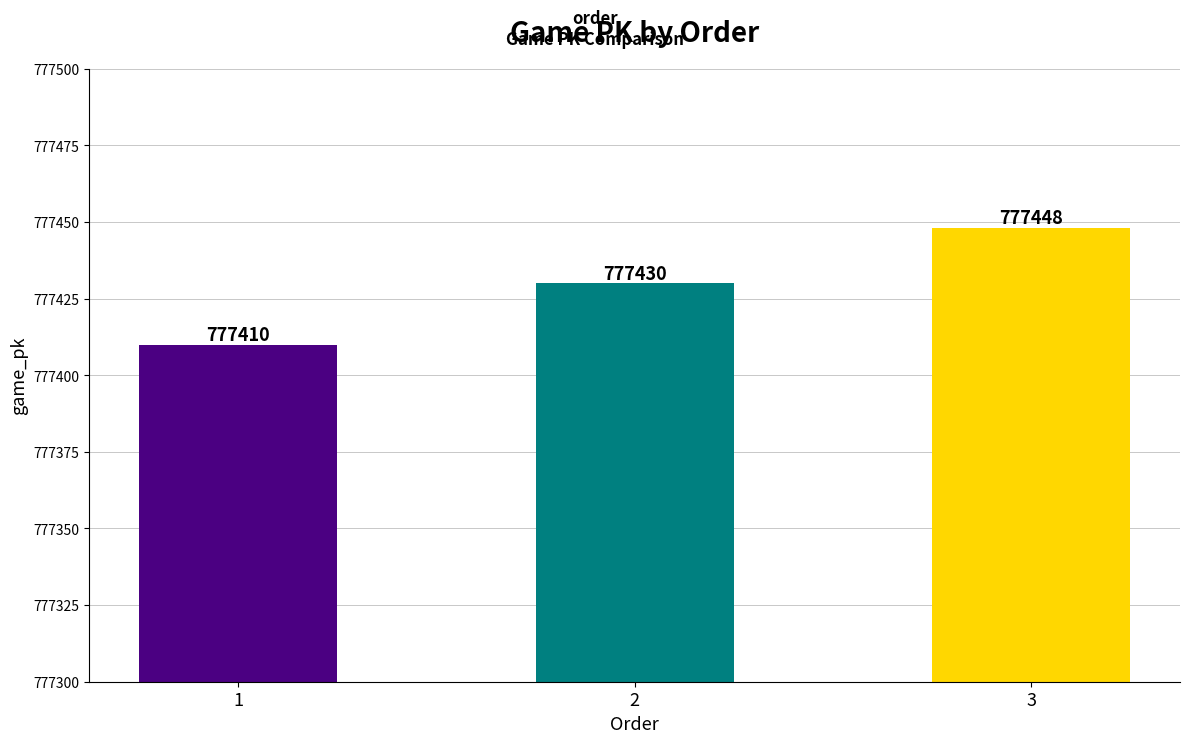

What is the value of the 1st bar from the left?

777410